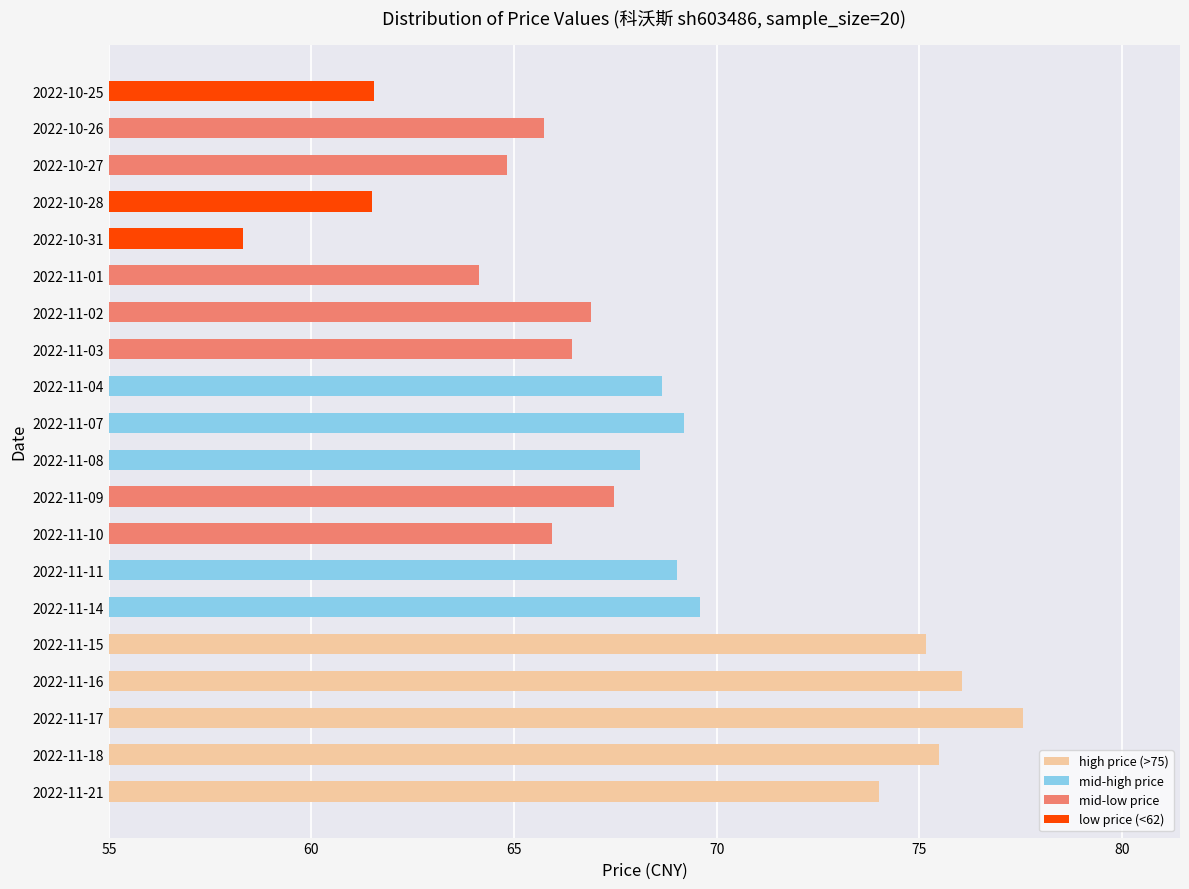

What is the ratio of the value at 2022-11-16 to the value at 2022-10-27?

1.2